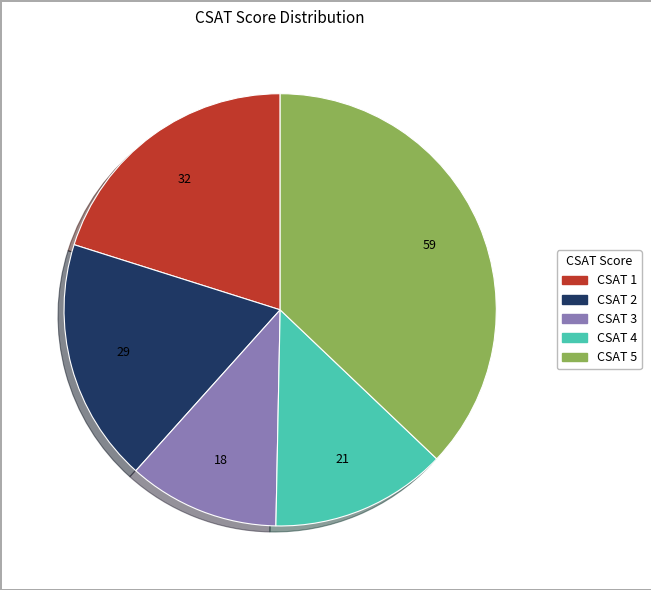

The CSAT 2 slice represents 18% of the pie. True or false?

True